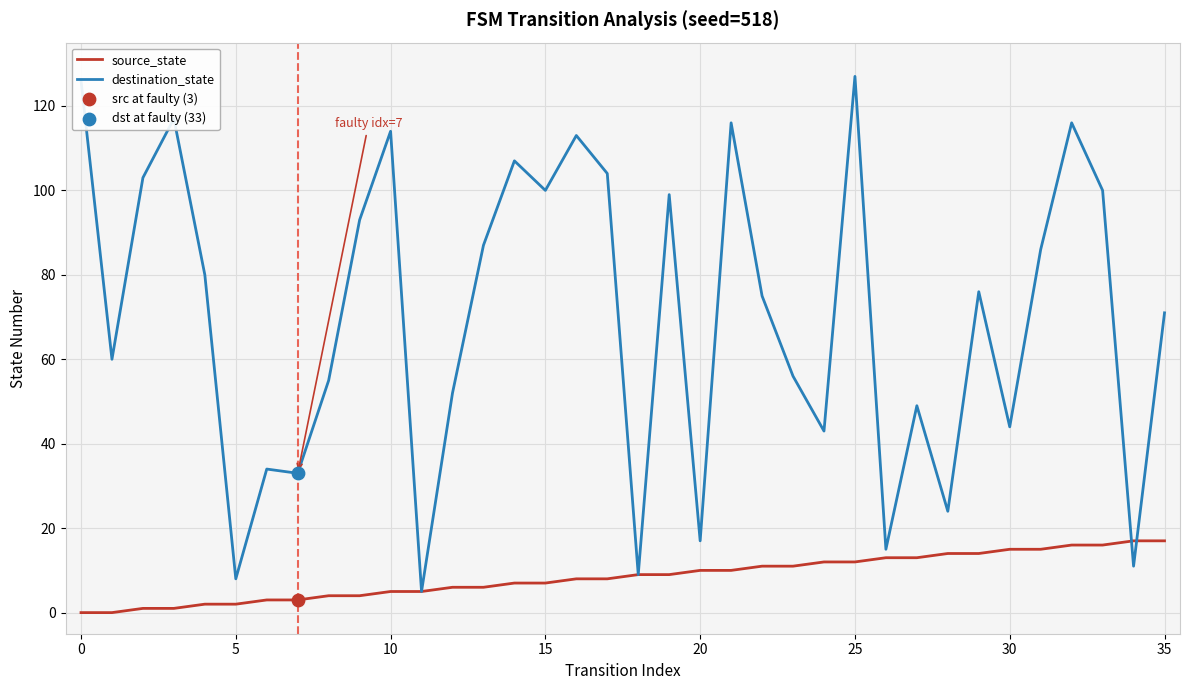

Which series has the largest total across all categories?

destination_state